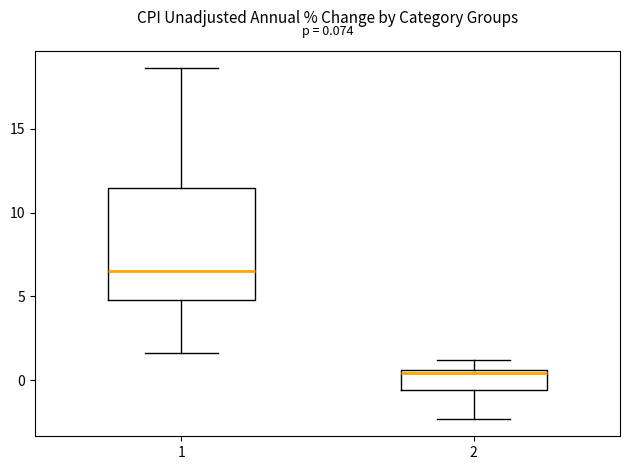

Which box has the lowest median line?

2